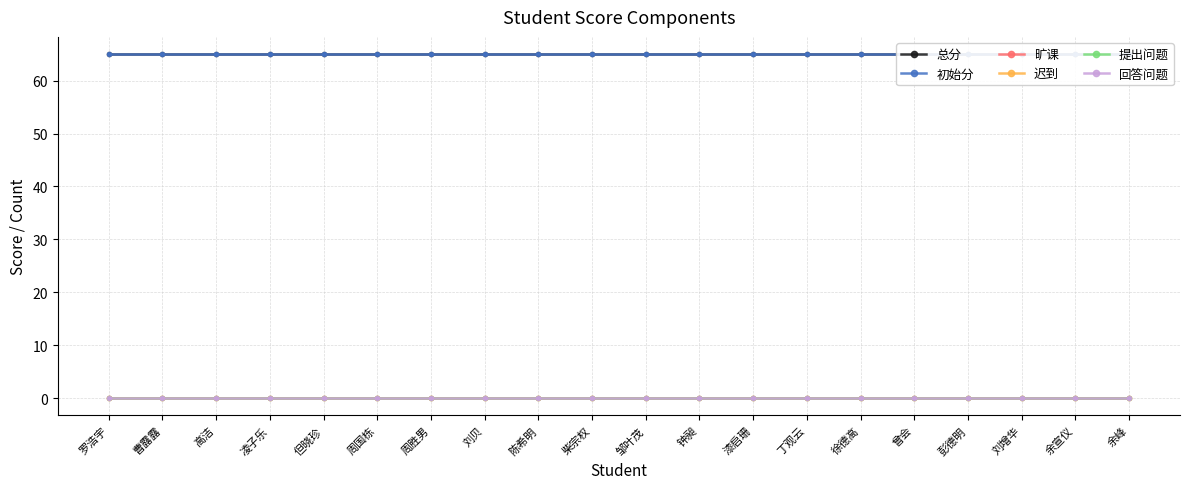

Reading left to right, list all the values displayed in this chart.

总分: 65	65	65	65	65	65	65	65	65	65	65	65	65	65	65	65	65	65	65	65
初始分: 65	65	65	65	65	65	65	65	65	65	65	65	65	65	65	65	65	65	65	65
旷课: 0	0	0	0	0	0	0	0	0	0	0	0	0	0	0	0	0	0	0	0
迟到: 0	0	0	0	0	0	0	0	0	0	0	0	0	0	0	0	0	0	0	0
提出问题: 0	0	0	0	0	0	0	0	0	0	0	0	0	0	0	0	0	0	0	0
回答问题: 0	0	0	0	0	0	0	0	0	0	0	0	0	0	0	0	0	0	0	0